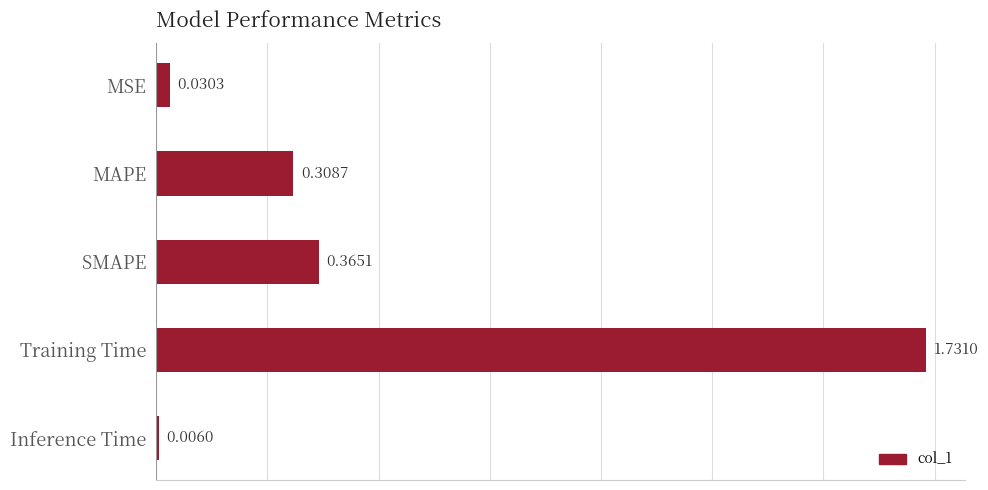

How many bars are there in total?

5